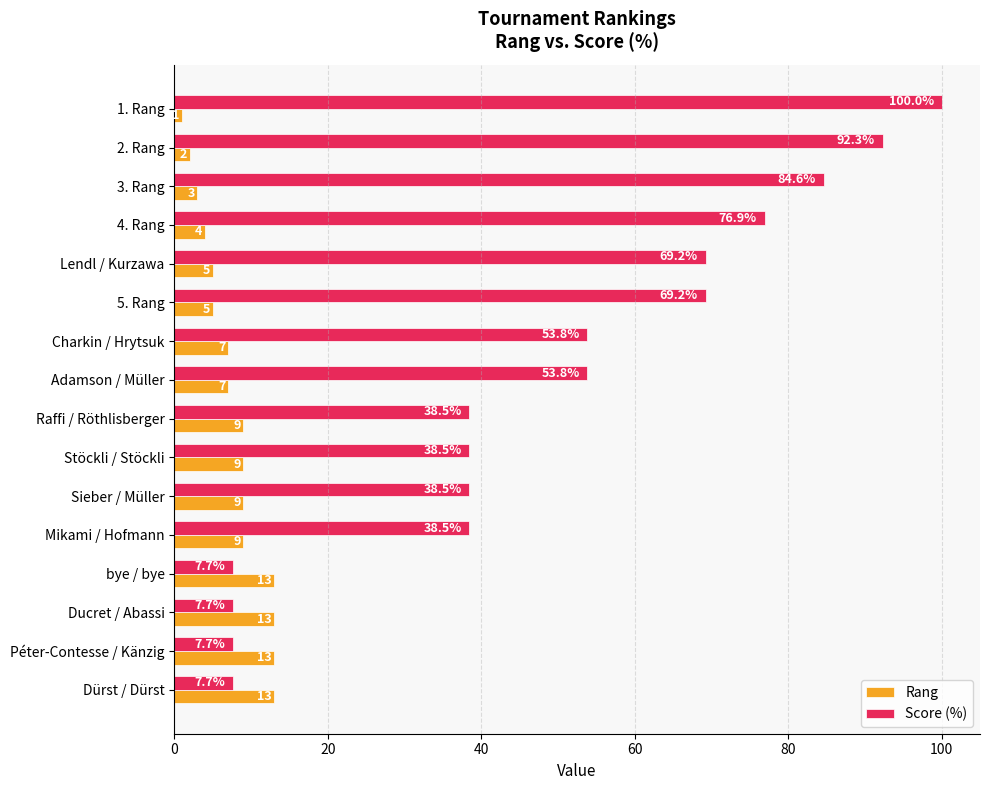

Which series has the widest spread of values?

Score (%)